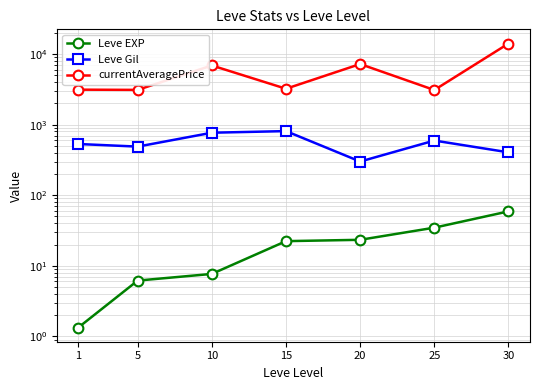

Reading left to right, transcribe all the data shown in this chart.

Leve EXP: 1=1.3	5=6.2	10=7.7	15=22.3	20=23.3	25=34.7	30=59.0
Leve Gil: 1=531.7	5=488.3	10=768.3	15=810.0	20=300.0	25=595.0	30=405.0
currentAveragePrice: 1=3131.3	5=3108.7	10=6896.7	15=3225.8	20=7224.5	25=3095.8	30=14105.5